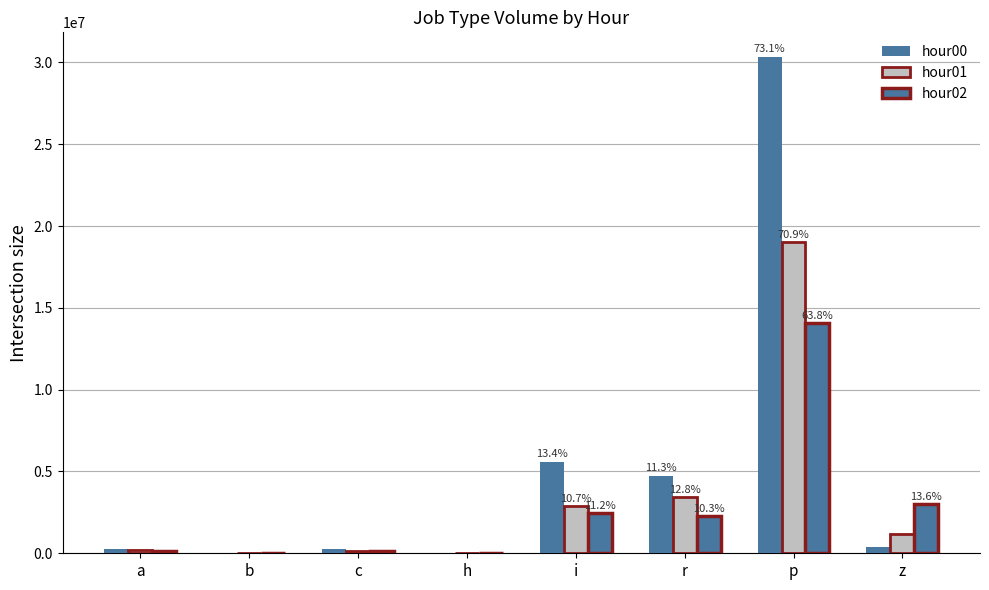

Which series changed the most between a and z?

hour02